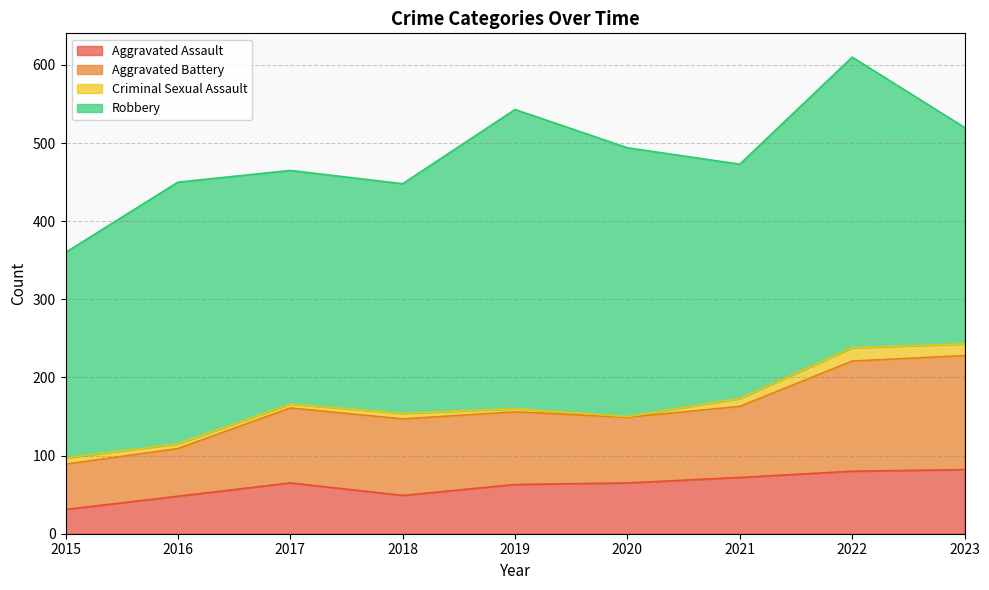

What is the minimum value for Aggravated Assault?

31